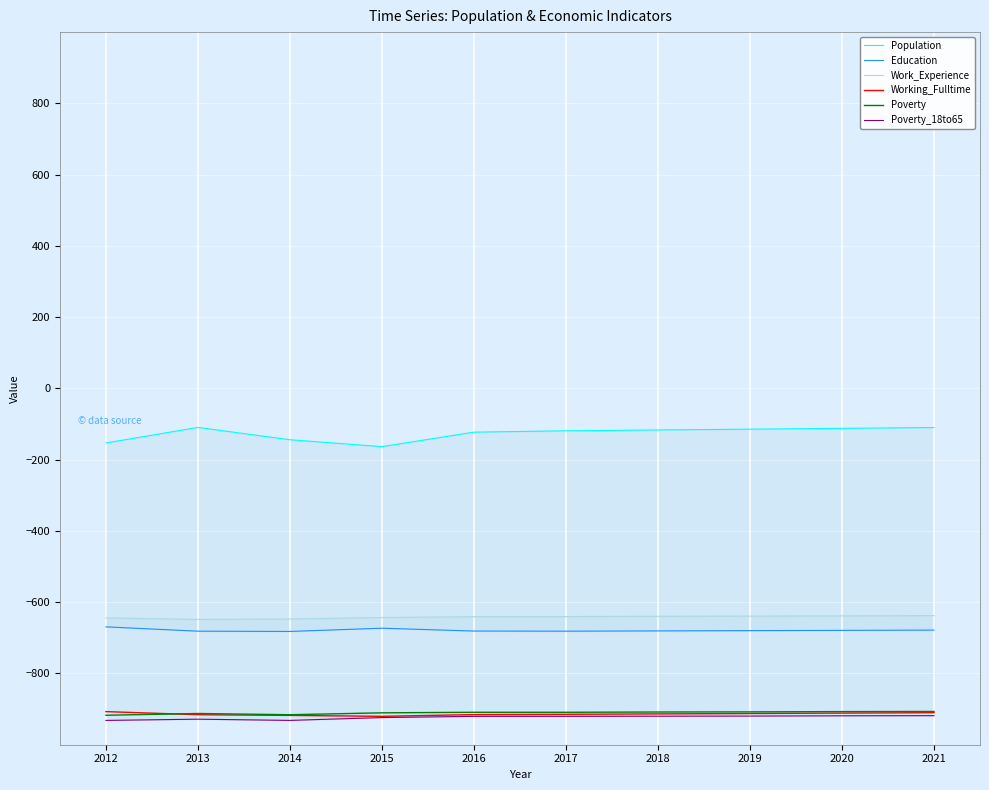

Is it true that Working_Fulltime equals -915.8 at 2013?

True